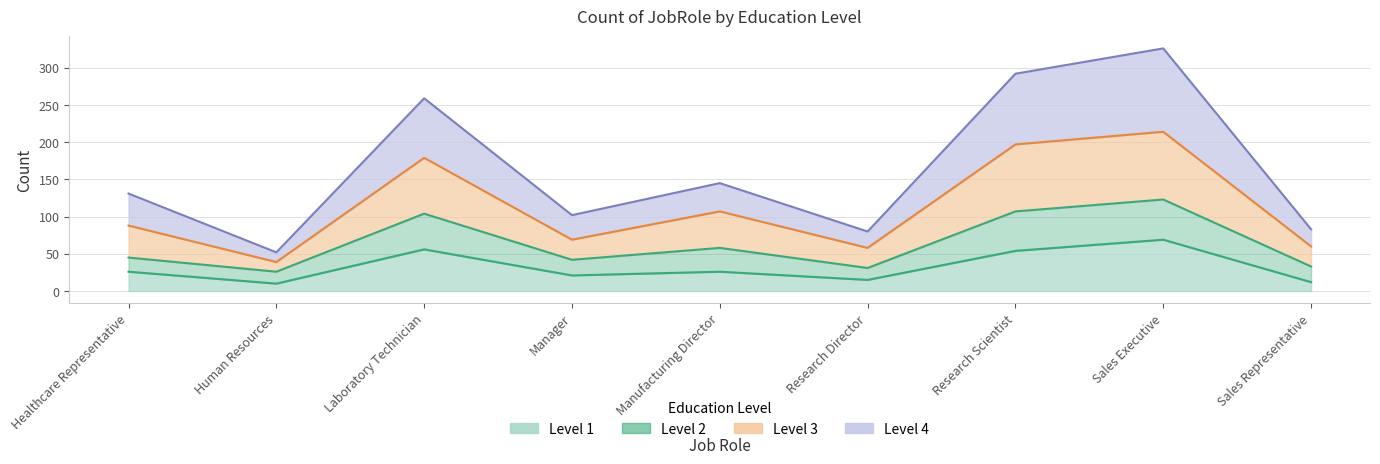

True or false: Level 1 and Level 3 cross at least once.

False